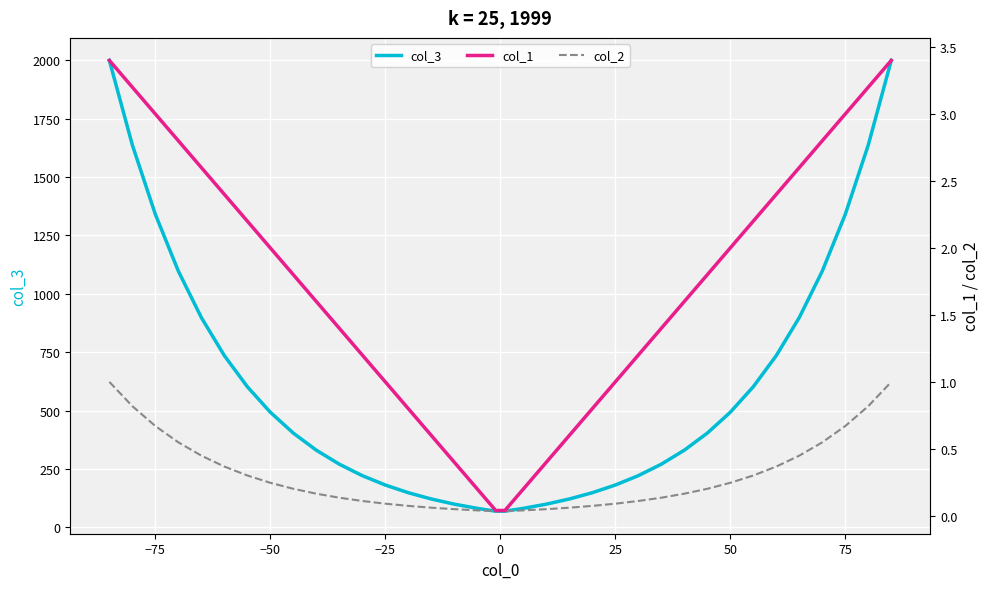

At how many categories does at least one series exceed 1576?

4